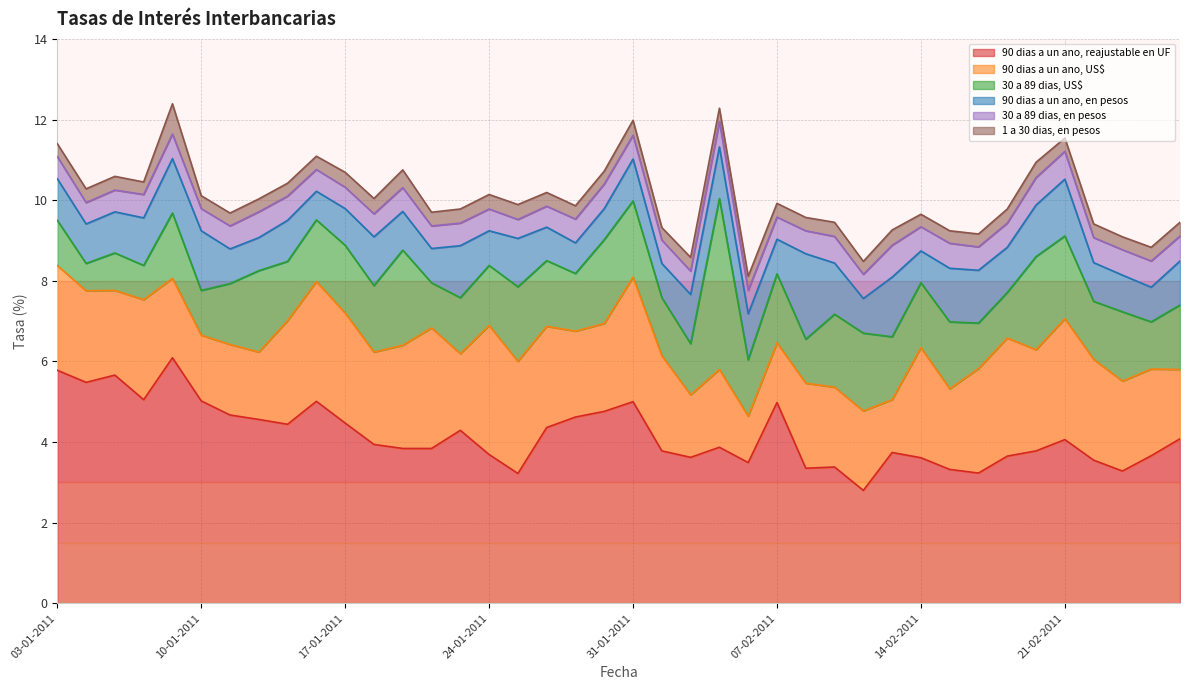

What is the maximum value for 90 dias a un ano, reajustable en UF?

6.1